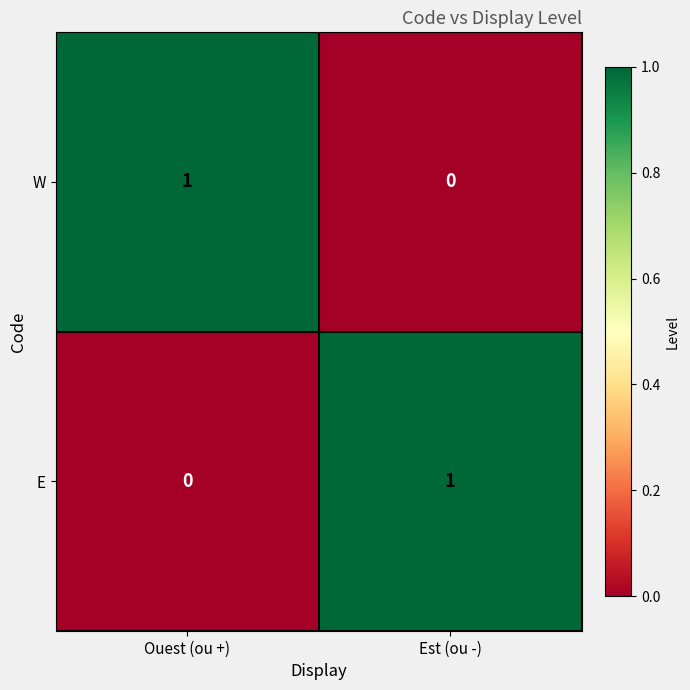

Count the number of data series in this chart.

2